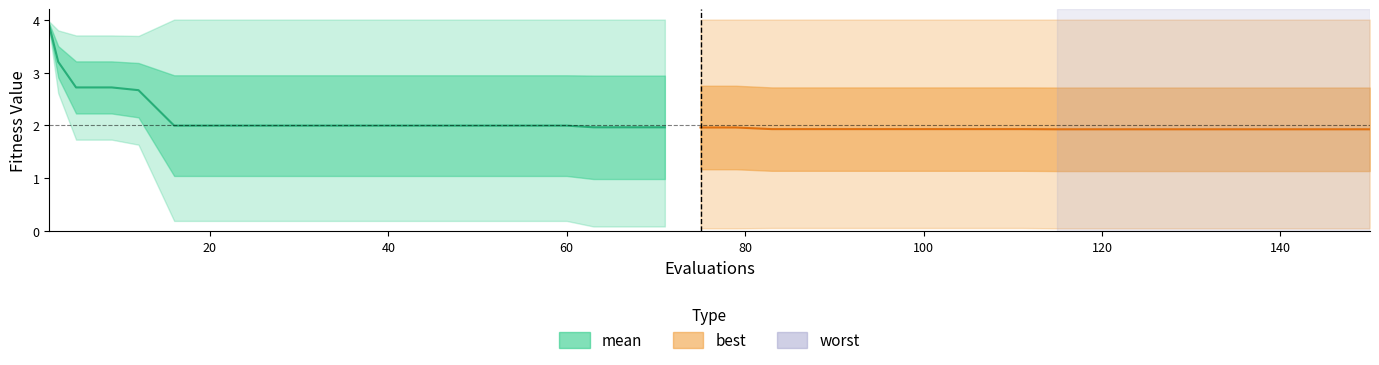

How many categories are shown in the chart?

20